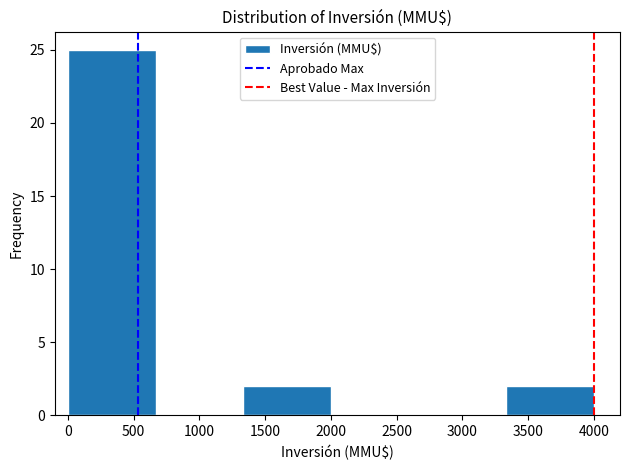

Reading left to right, transcribe this chart: for each bar, give the range it covers on the x-axis and its height. Neither the bar edges nor the heights are printed on the chart, so give them approximately, as read against the axes.

0 to 650: 25
650 to 1350: 0
1350 to 2000: 2
2000 to 2650: 0
2650 to 3350: 0
3350 to 4000: 2